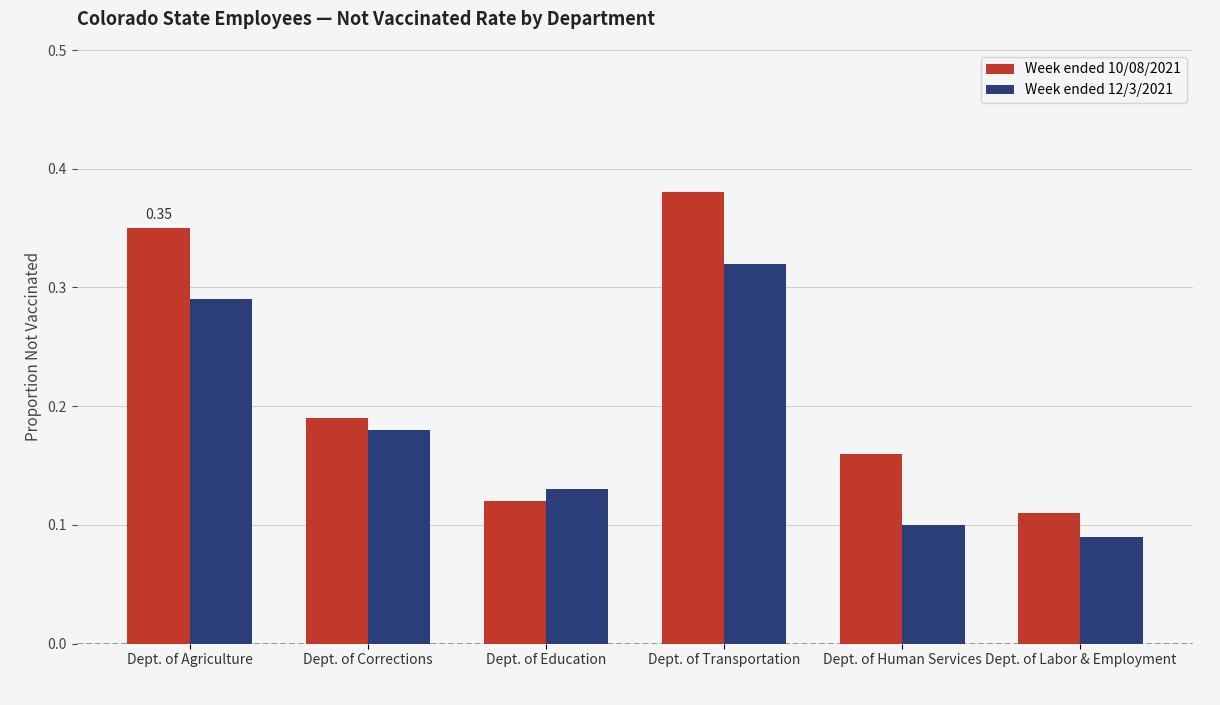

Is the value of Week ended 10/08/2021 at Dept. of Human Services greater than the value of Week ended 12/3/2021 at Dept. of Education?

Yes